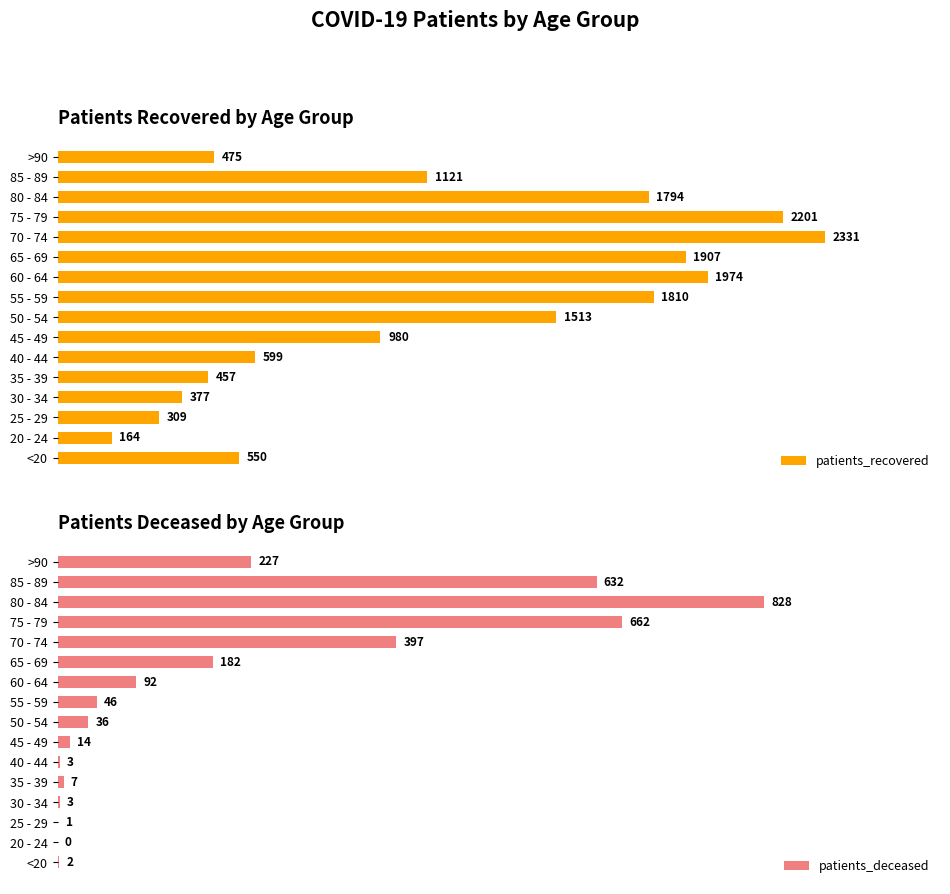

Which series has the largest total across all categories?

patients_recovered